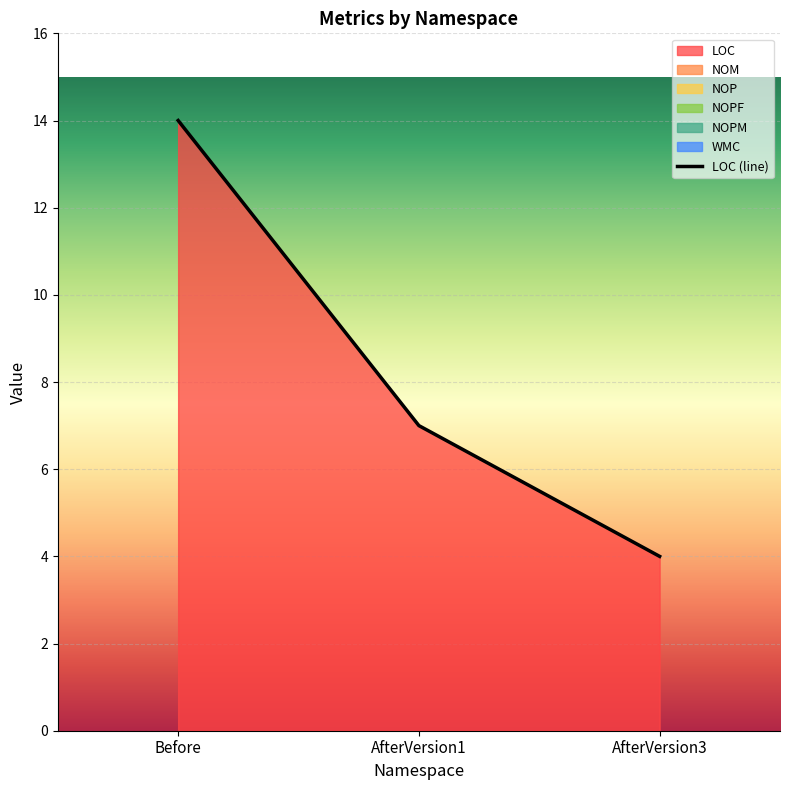

How many values are between 4 and 14?

3